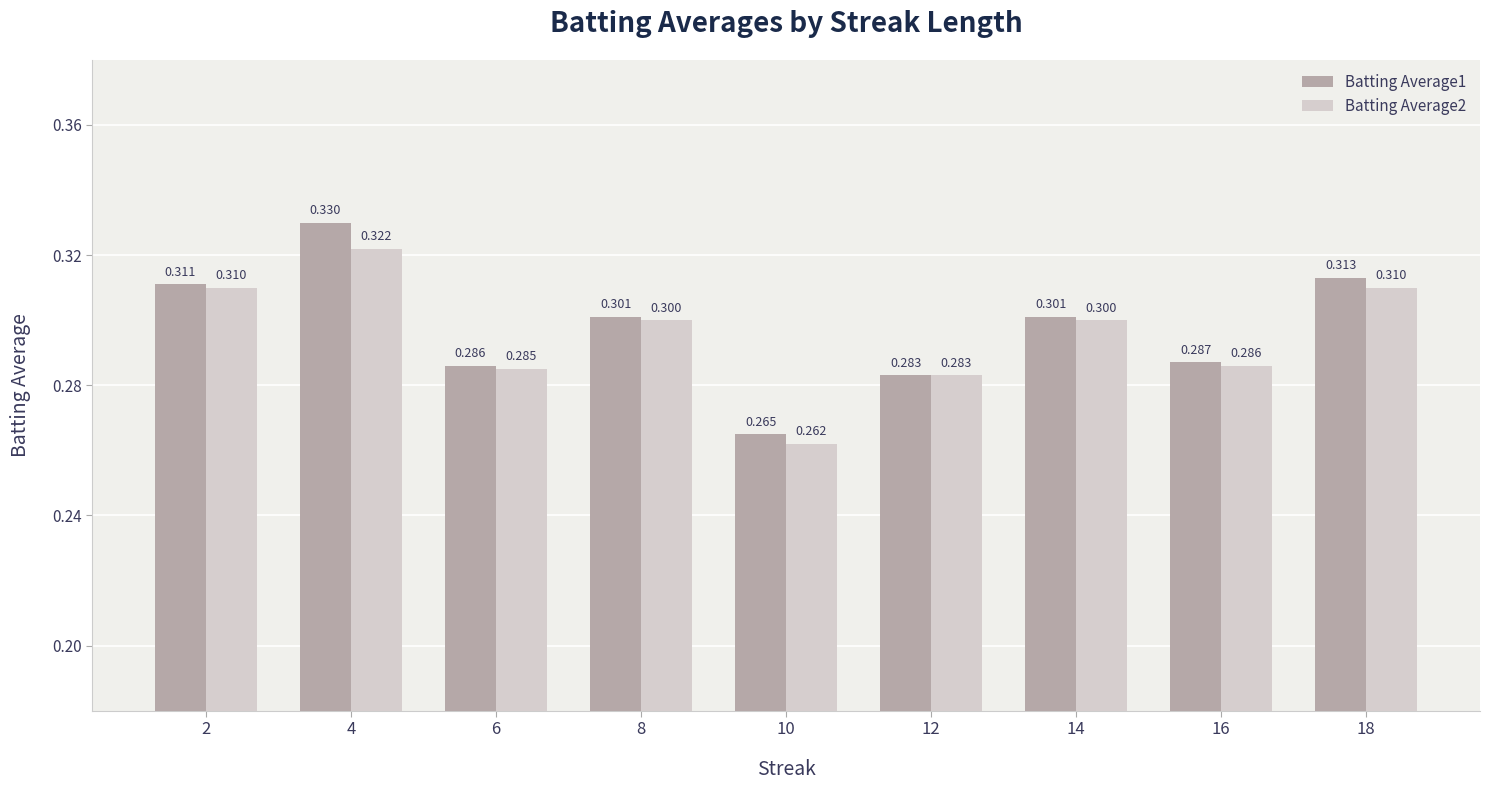

Reading left to right, transcribe all the data shown in this chart.

Batting Average1: 2=0.3	4=0.3	6=0.3	8=0.3	10=0.3	12=0.3	14=0.3	16=0.3	18=0.3
Batting Average2: 2=0.3	4=0.3	6=0.3	8=0.3	10=0.3	12=0.3	14=0.3	16=0.3	18=0.3